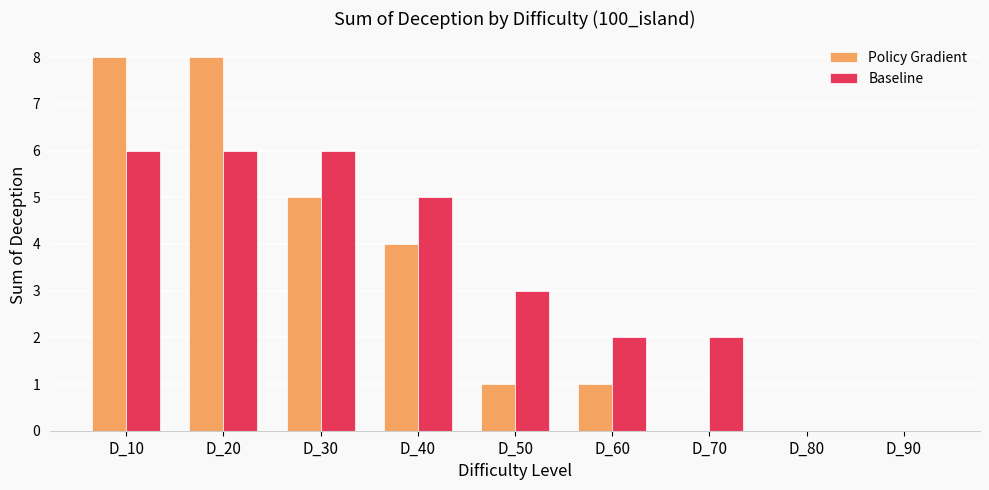

Where does the Policy Gradient series first go above 1?

D_10